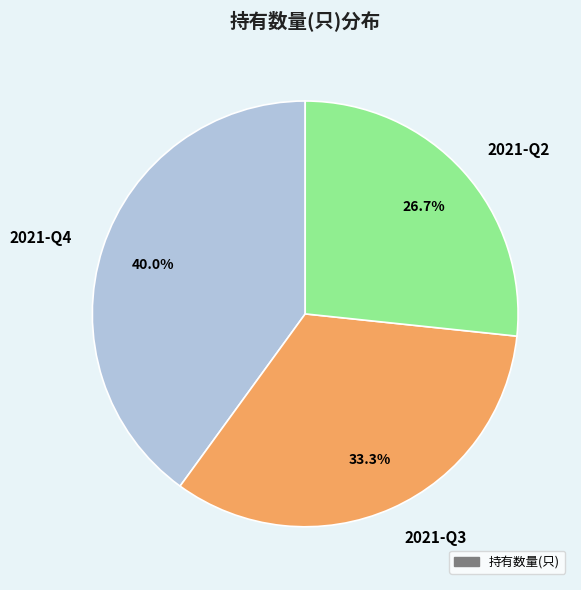

To the nearest percent, what portion does 2021-Q2 represent?

27%